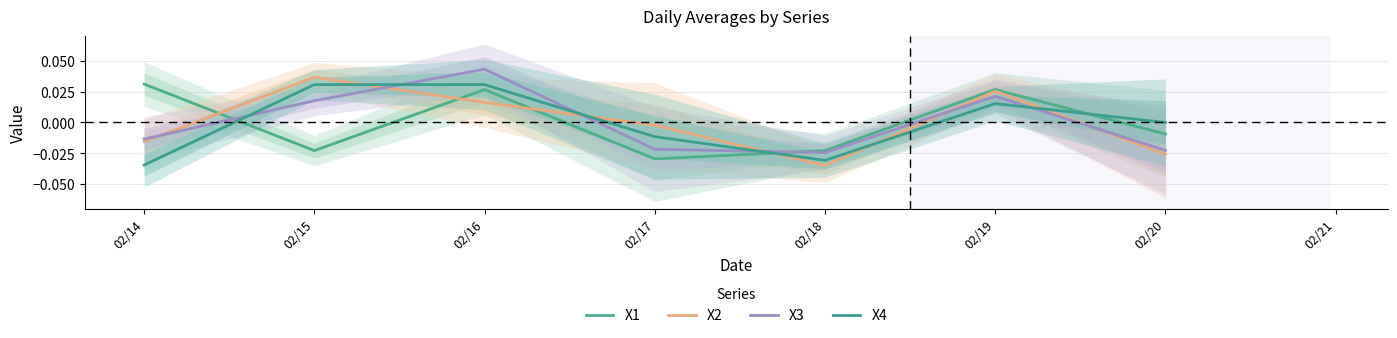

Is it true that X2 equals 0.0 at 02/16?

True